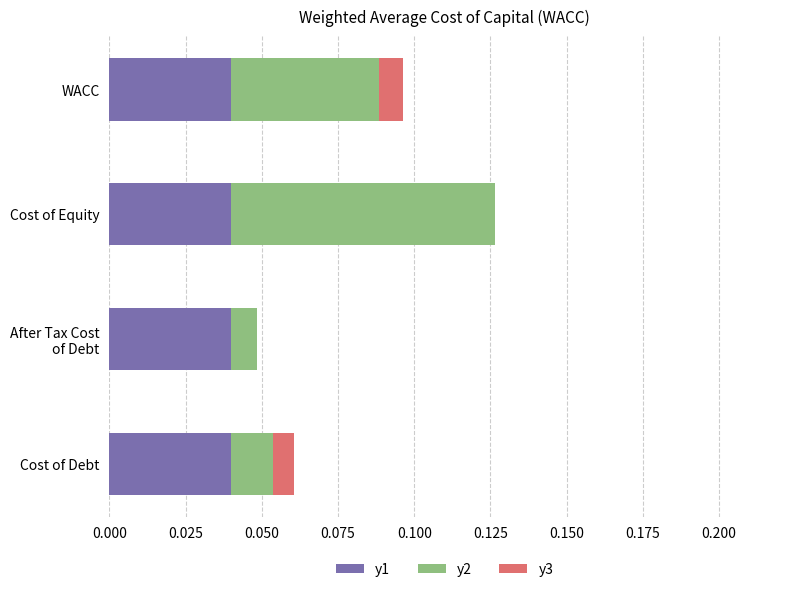

What is the sum of all y1 values?

0.2